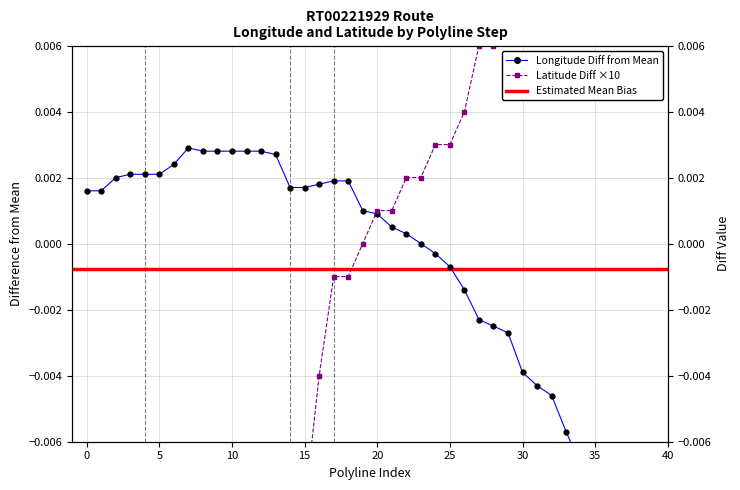

How many times do Latitude and Longitude cross each other?

1